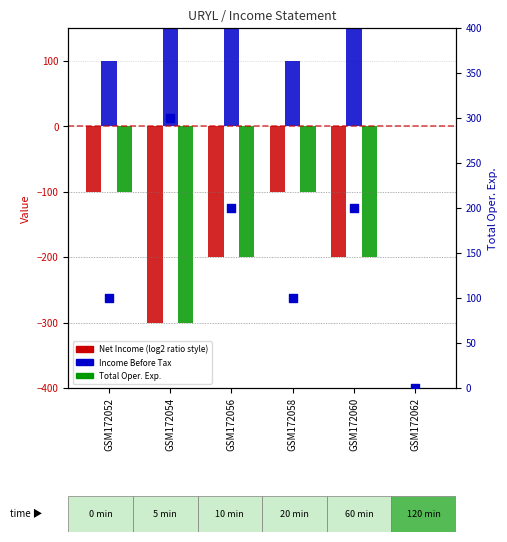

At which category is the sum across all series the highest?

GSM172052